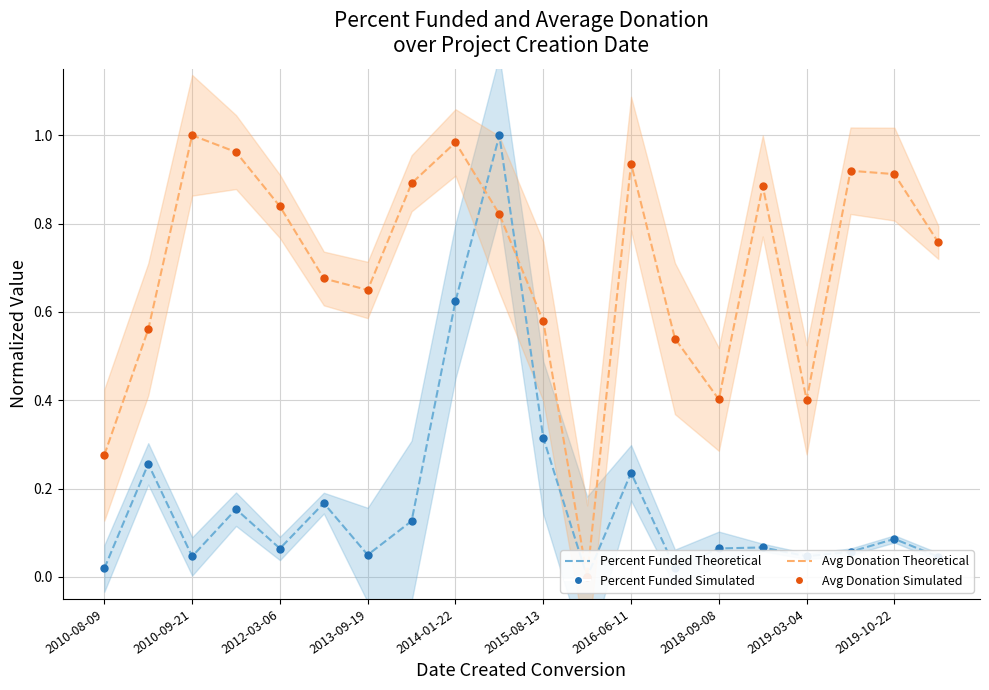

Which series has the largest total across all categories?

Average Donation (Theoretical)